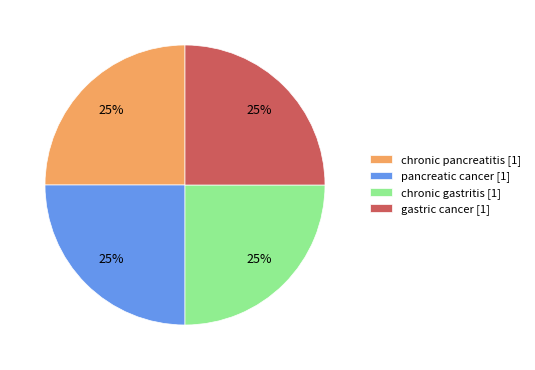

Does gastric cancer represent more than half of the total?

No